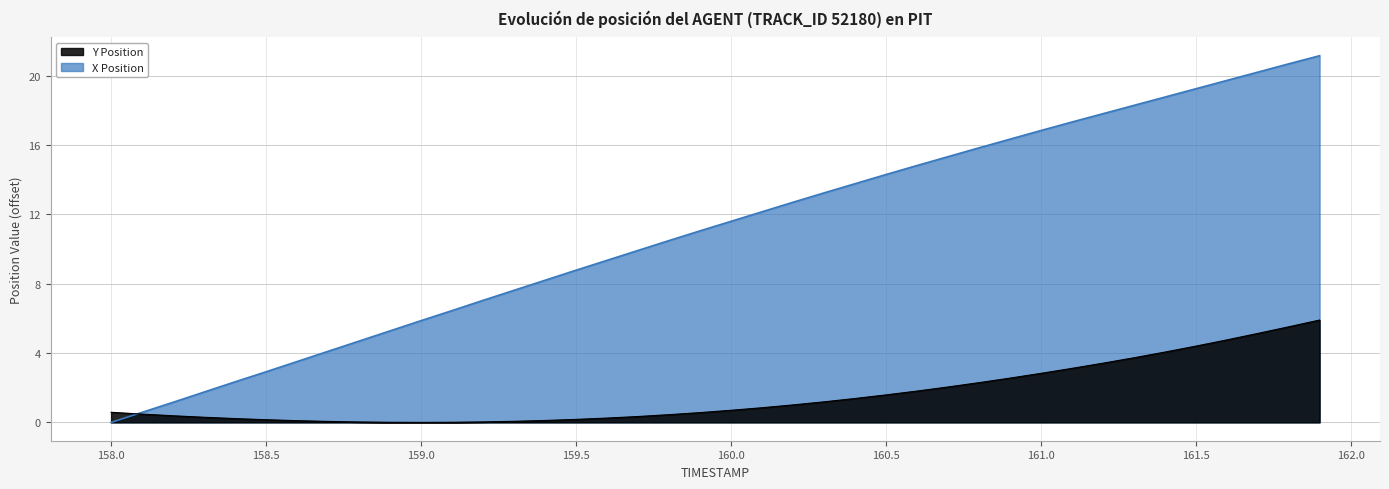

List the series in order of their peak value, highest first.

X Position, Y Position